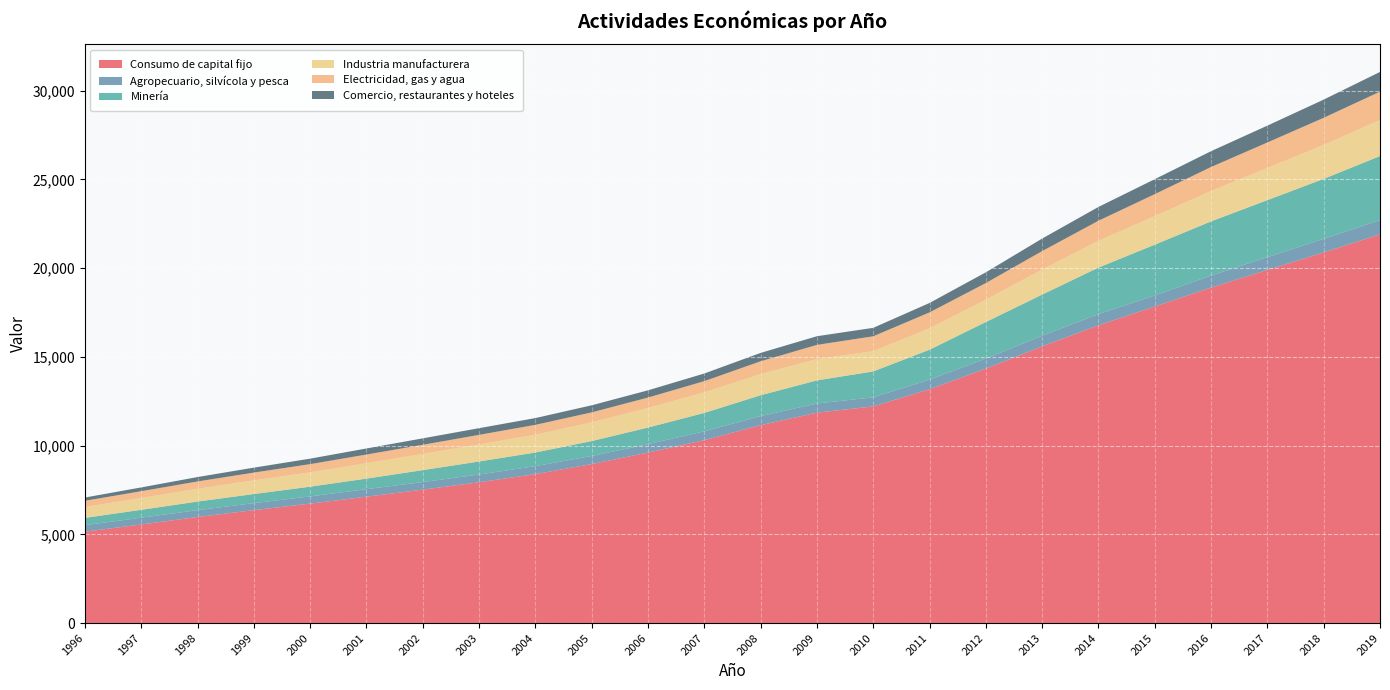

Reading left to right, what are all the values shown in this chart?

Consumo de capital fijo: 1996=5149	1997=5553	1998=5976	1999=6361	2000=6729	2001=7120	2002=7517	2003=7932	2004=8392	2005=8955	2006=9605	2007=10305	2008=11149	2009=11853	2010=12205	2011=13175	2012=14333	2013=15588	2014=16775	2015=17834	2016=18900	2017=19894	2018=20880	2019=21900
Agropecuario, silvícola y pesca: 1996=368	1997=382	1998=386	1999=395	2000=405	2001=424	2002=426	2003=438	2004=449	2005=458	2006=474	2007=497	2008=511	2009=517	2010=513	2011=540	2012=564	2013=601	2014=628	2015=623	2016=677	2017=721	2018=769	2019=803
Minería: 1996=408	1997=445	1998=483	1999=513	2000=549	2001=594	2002=672	2003=733	2004=767	2005=840	2006=936	2007=1036	2008=1174	2009=1302	2010=1458	2011=1685	2012=2063	2013=2316	2014=2624	2015=2861	2016=3053	2017=3212	2018=3375	2019=3607
Industria manufacturera: 1996=613	1997=670	1998=725	1999=770	2000=811	2001=868	2002=911	2003=962	2004=1005	2005=1057	2006=1104	2007=1160	2008=1193	2009=1199	2010=1143	2011=1207	2012=1261	2013=1409	2014=1514	2015=1607	2016=1715	2017=1810	2018=1914	2019=2030
Electricidad, gas y agua: 1996=350	1997=379	1998=407	1999=438	2000=460	2001=488	2002=517	2003=538	2004=554	2005=559	2006=585	2007=631	2008=721	2009=800	2010=837	2011=895	2012=936	2013=1041	2014=1125	2015=1239	2016=1348	2017=1438	2018=1528	2019=1598
Comercio, restaurantes y hoteles: 1996=184	1997=213	1998=249	1999=279	2000=308	2001=342	2002=363	2003=377	2004=382	2005=399	2006=408	2007=431	2008=472	2009=489	2010=476	2011=532	2012=604	2013=707	2014=778	2015=844	2016=893	2017=950	2018=1025	2019=1112